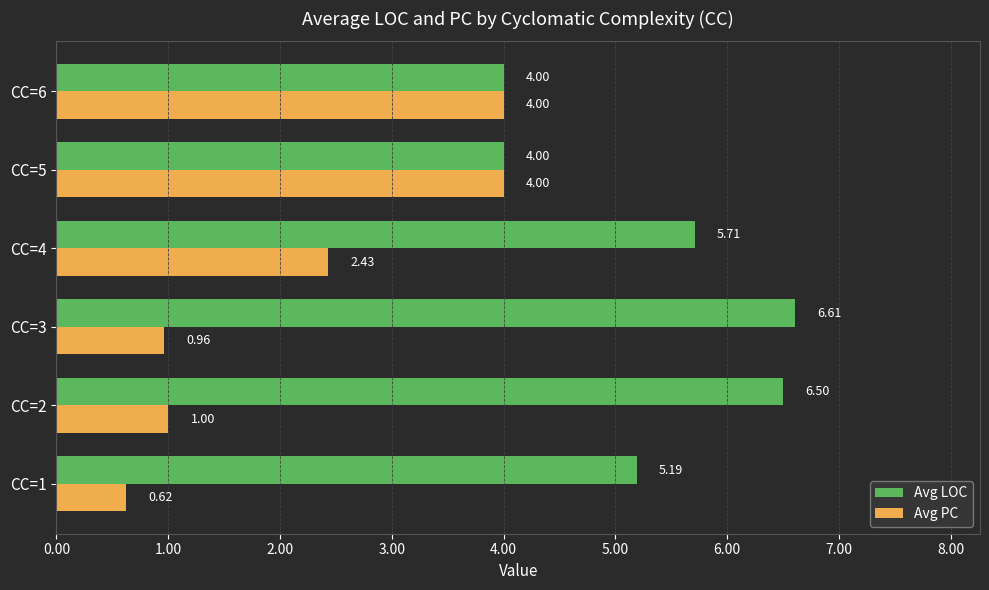

What is the difference between the maximum and minimum values in the Avg PC series?

3.4